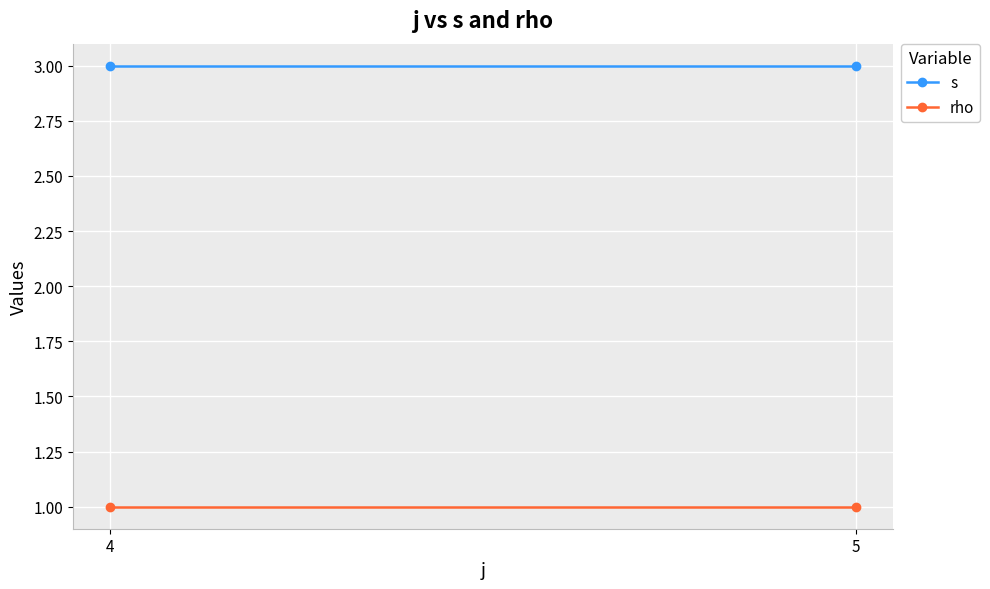

At which label does s reach its peak?

4